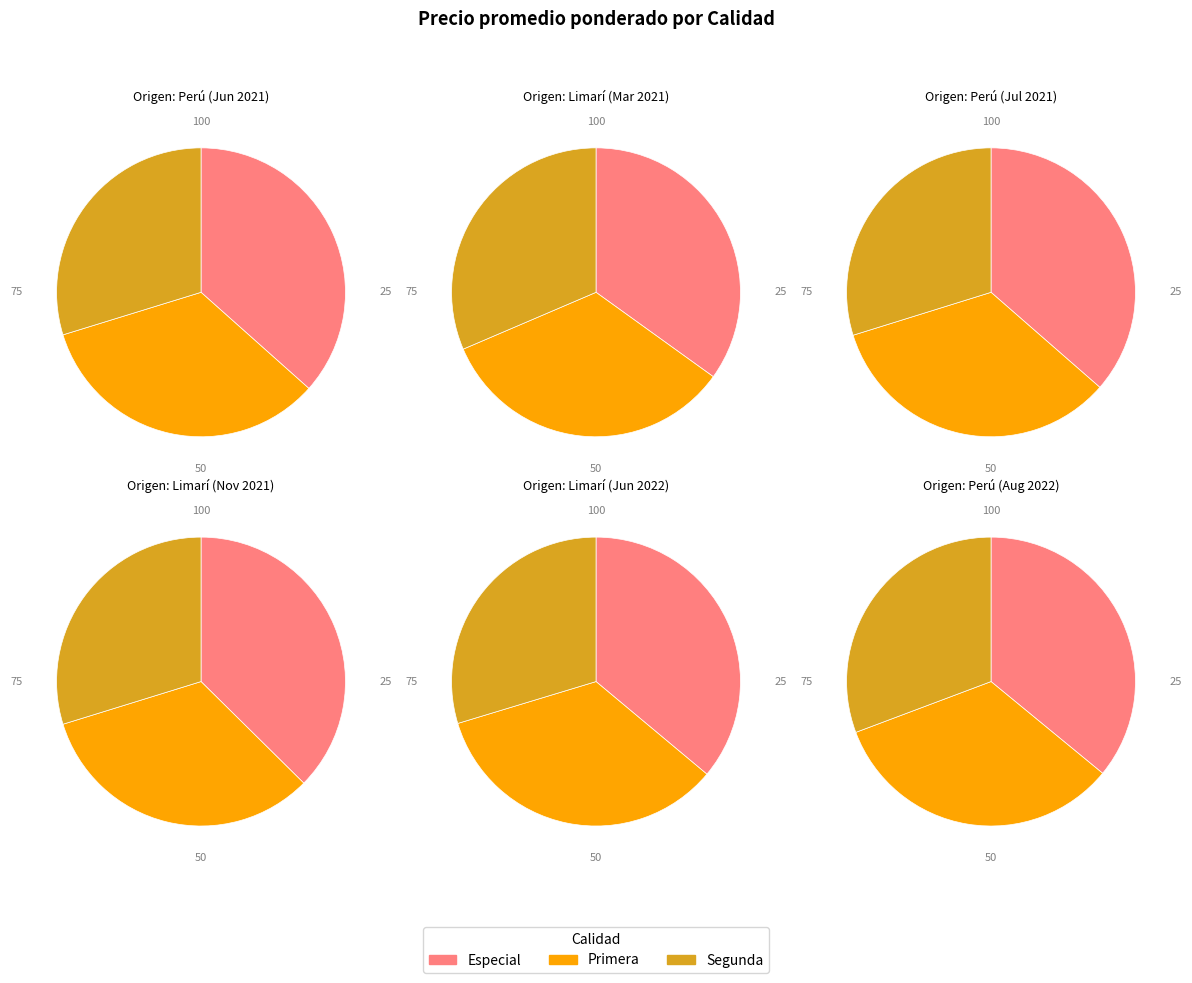

Is Segunda the majority of the pie?

No